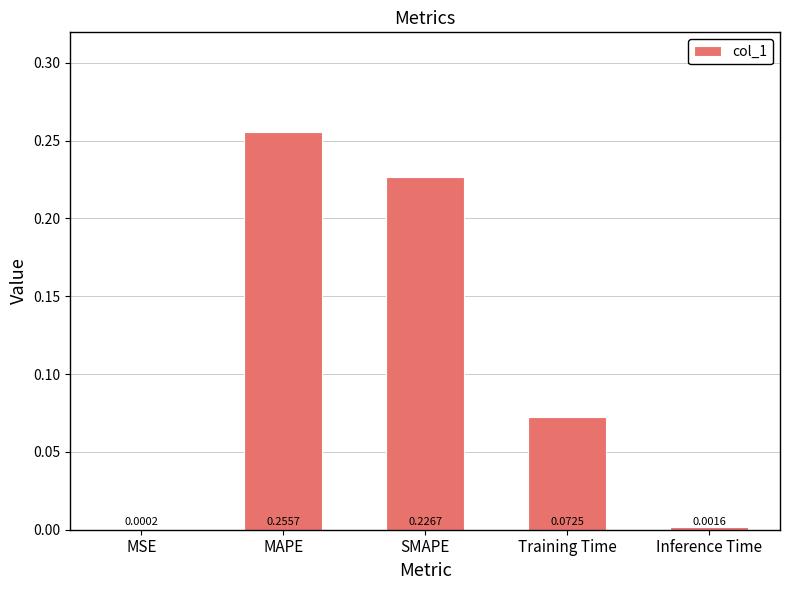

Which has a higher value, SMAPE or Training Time?

SMAPE